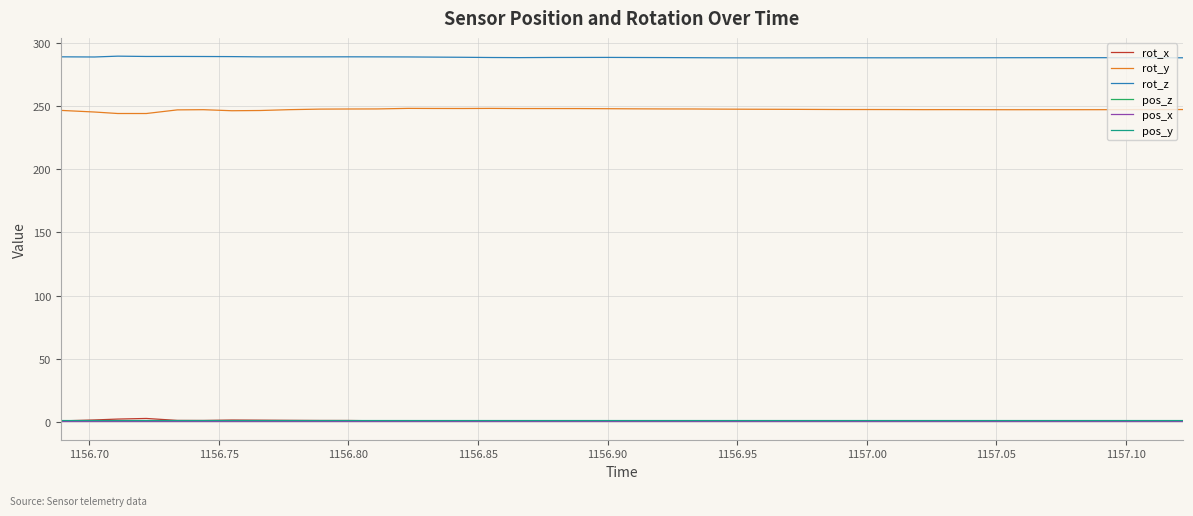

Which series ends up on top after the final intersection of rot_x and pos_y?

pos_y